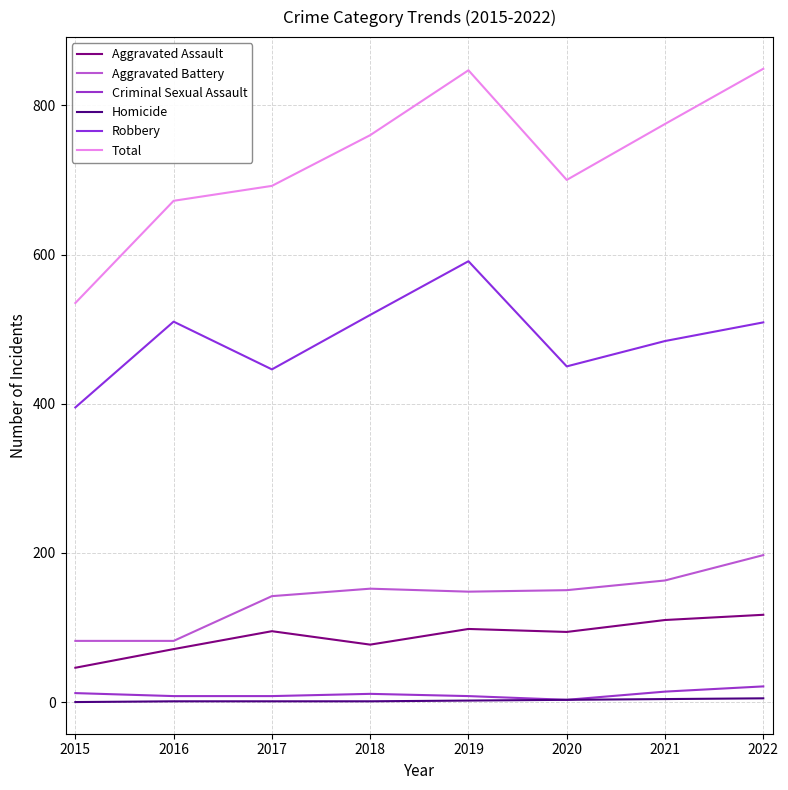

True or false: Total and Aggravated Assault cross at least once.

False